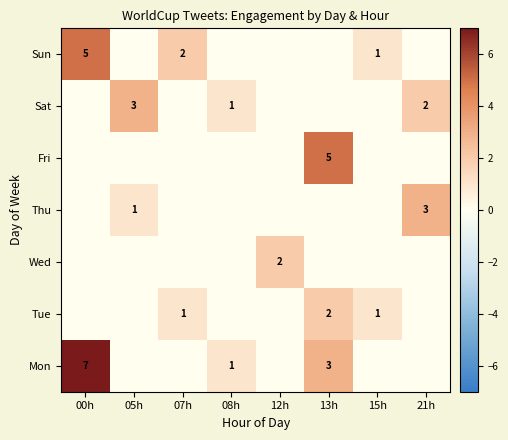

How many series are shown in this chart?

7